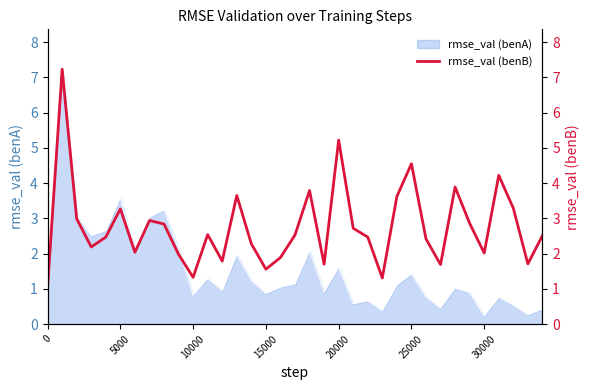

Is it true that rmse_val (benA) equals 1.1 at 0?

True